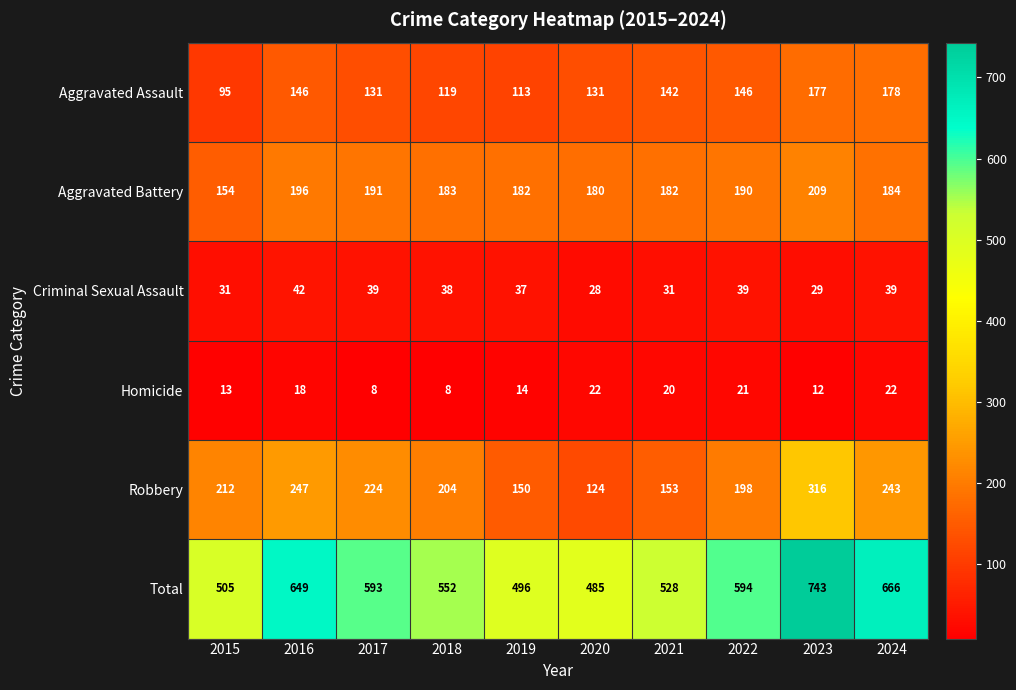

What is the spread (max minus min) of values at 2023?

731